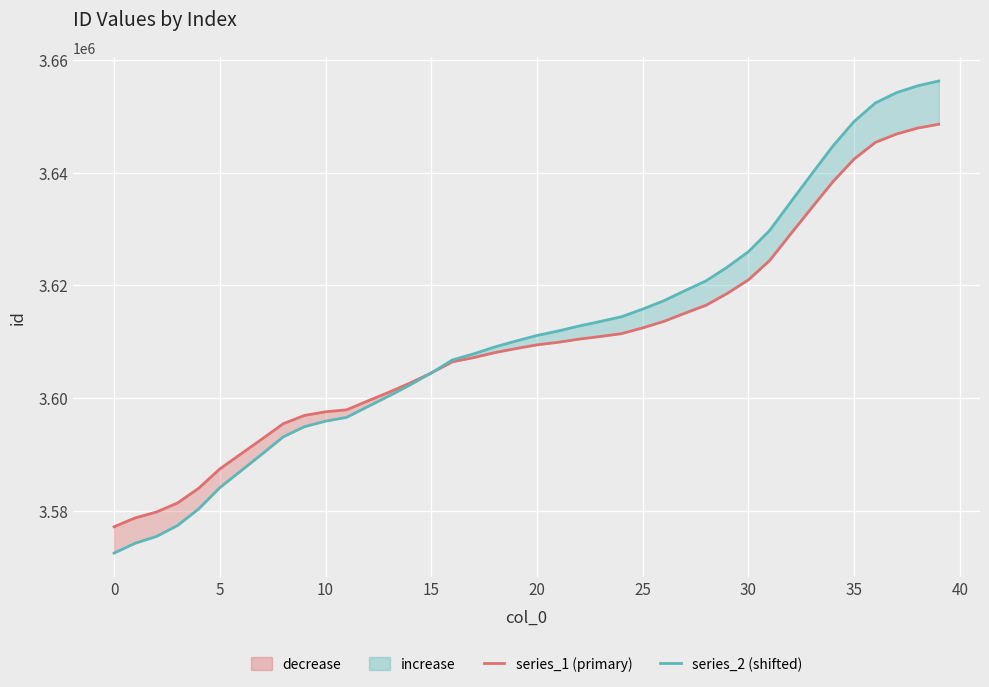

Where is series_2 (shifted) nearest to the value 3614386?

24